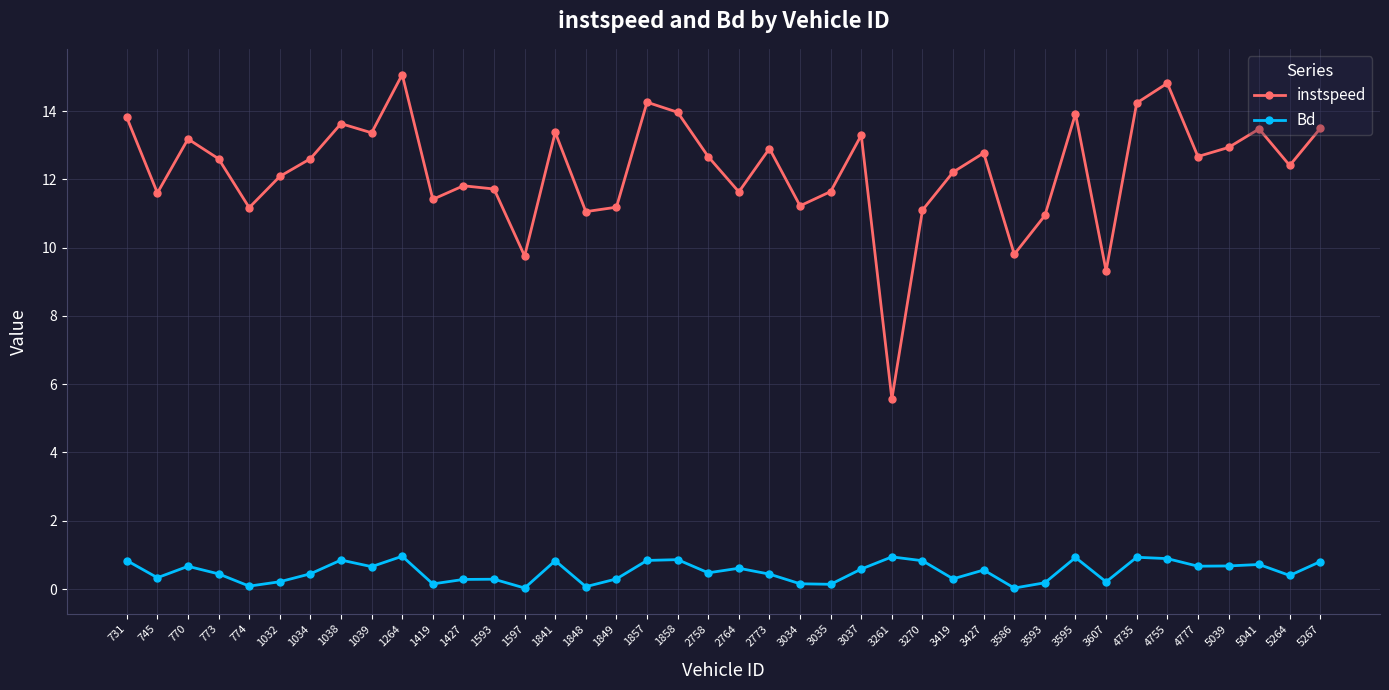

What is the difference between the second highest and minimum values in the instspeed series?

9.3